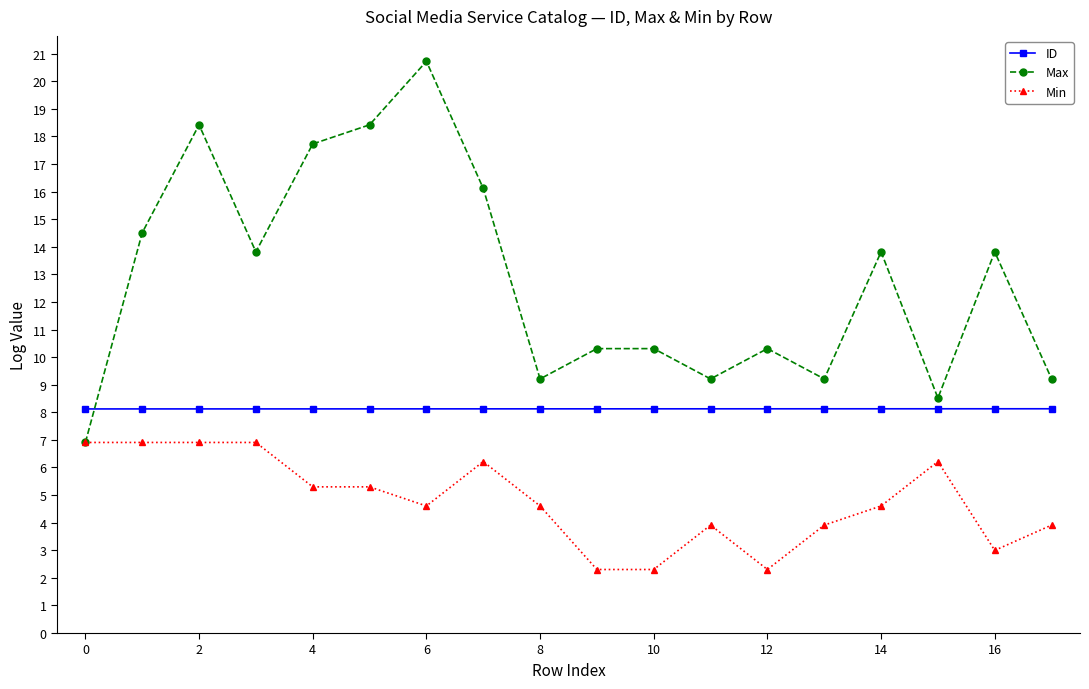

List the series in order of their overall mean, highest first.

Max, ID, Min